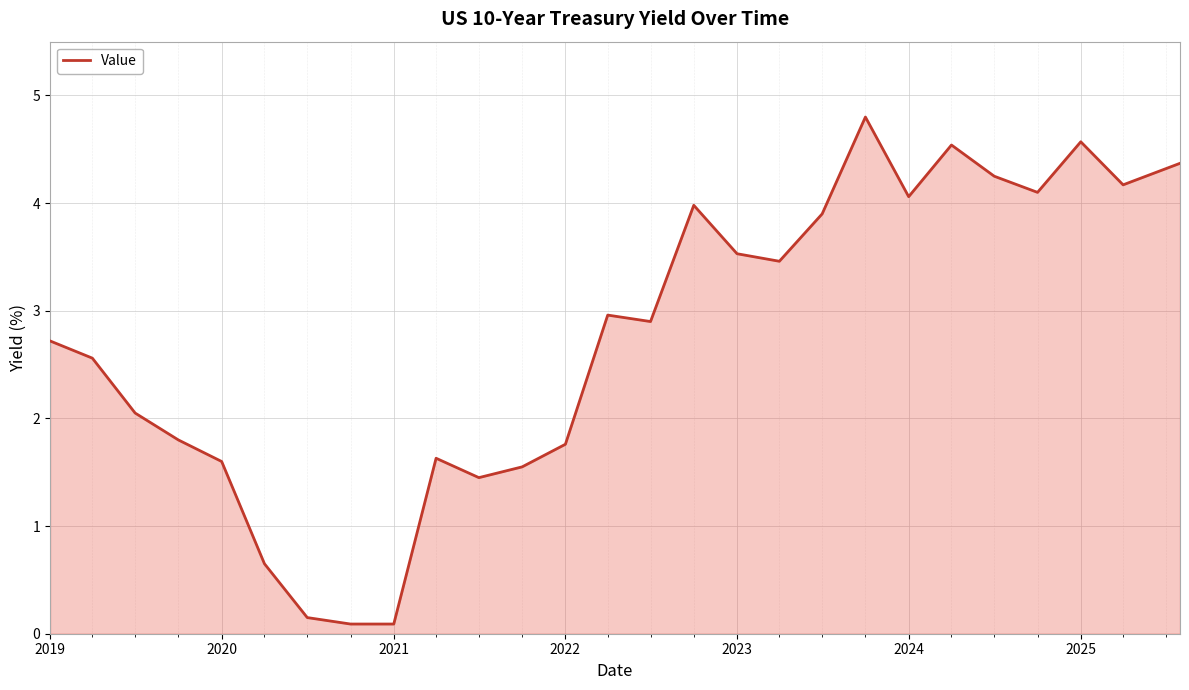

What is the greatest value displayed?

4.8